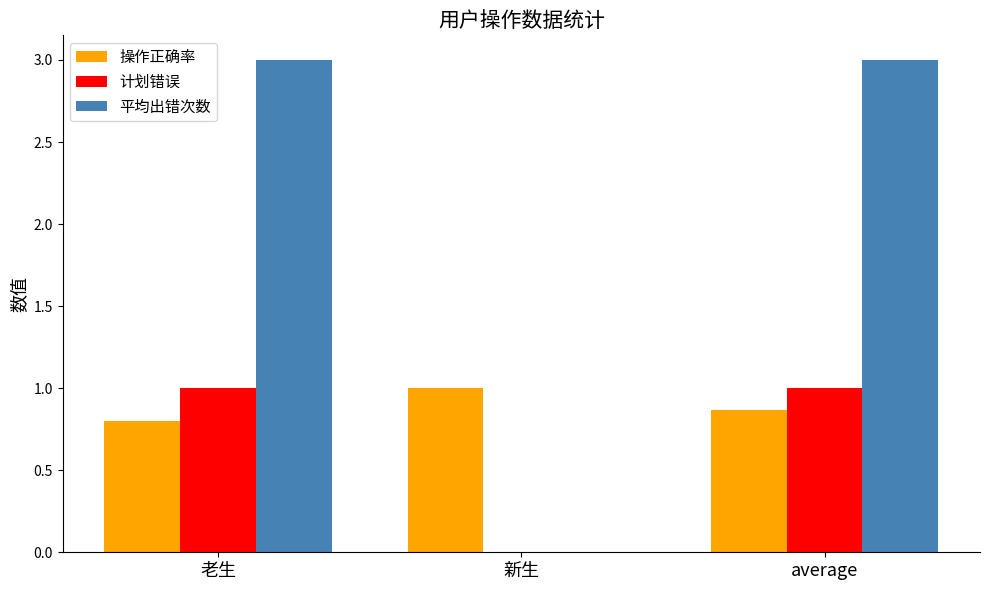

What is the maximum value shown in the chart?

3.0